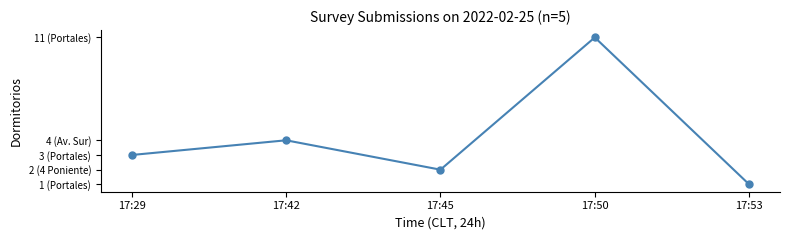

True or false: the data shows 3 at 17:29.

True